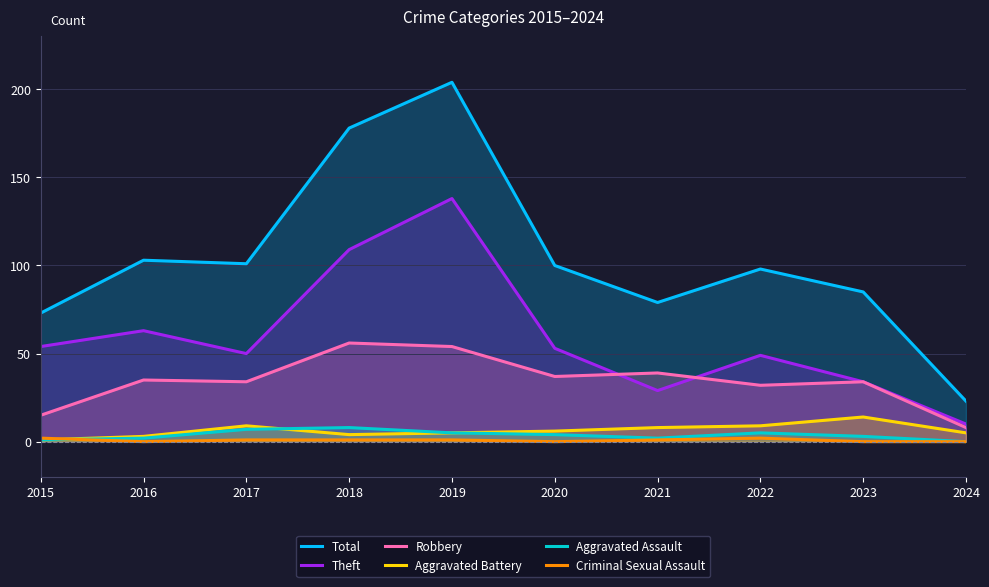

What is the value of the Robbery point at the 2nd from the left?

35